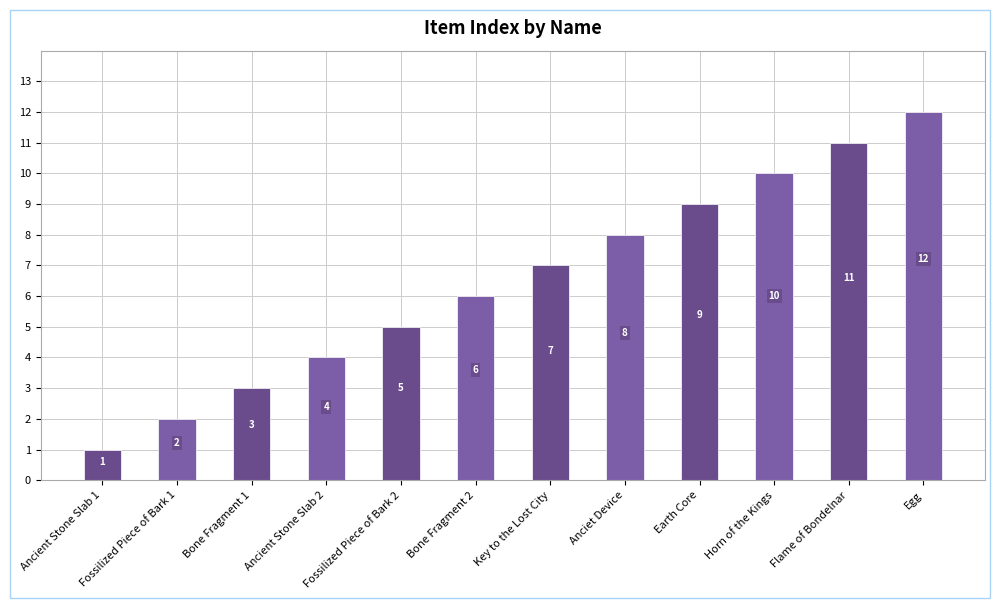

Approximately how many times larger is the value at Egg compared to Flame of Bondelnar?

1.1